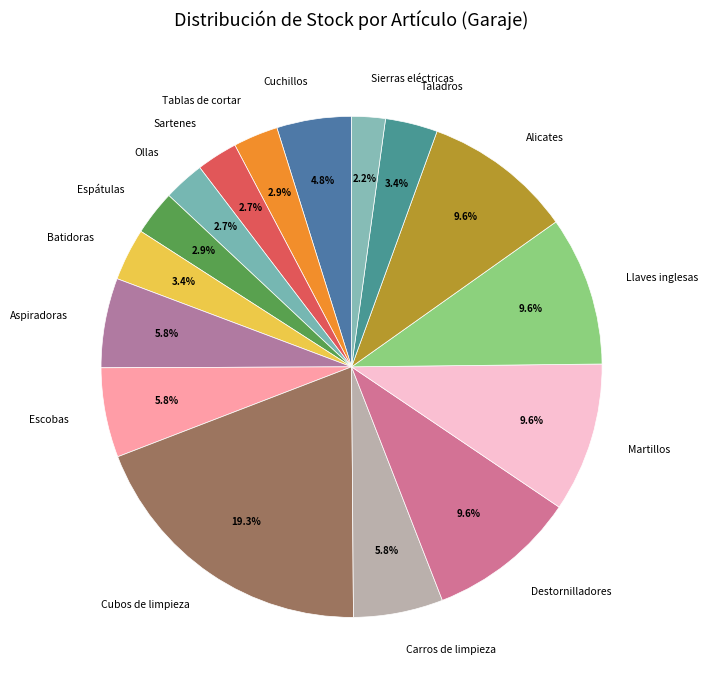

What percentage is NOT represented by Ollas?

97.3%